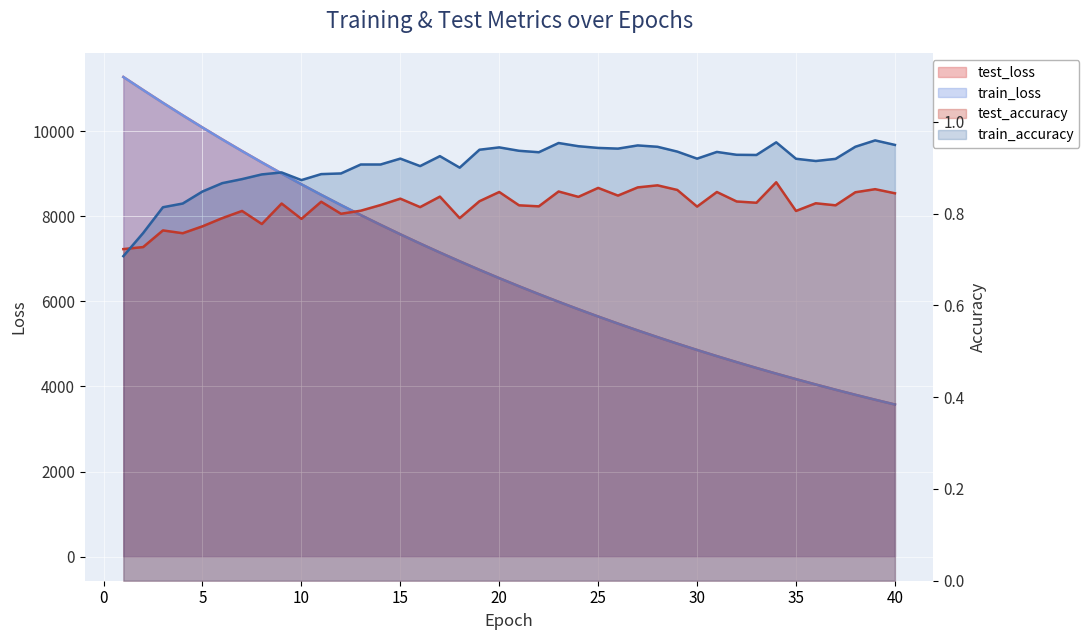

Is the value of test_accuracy at 39 greater than the value of test_loss at 26?

No